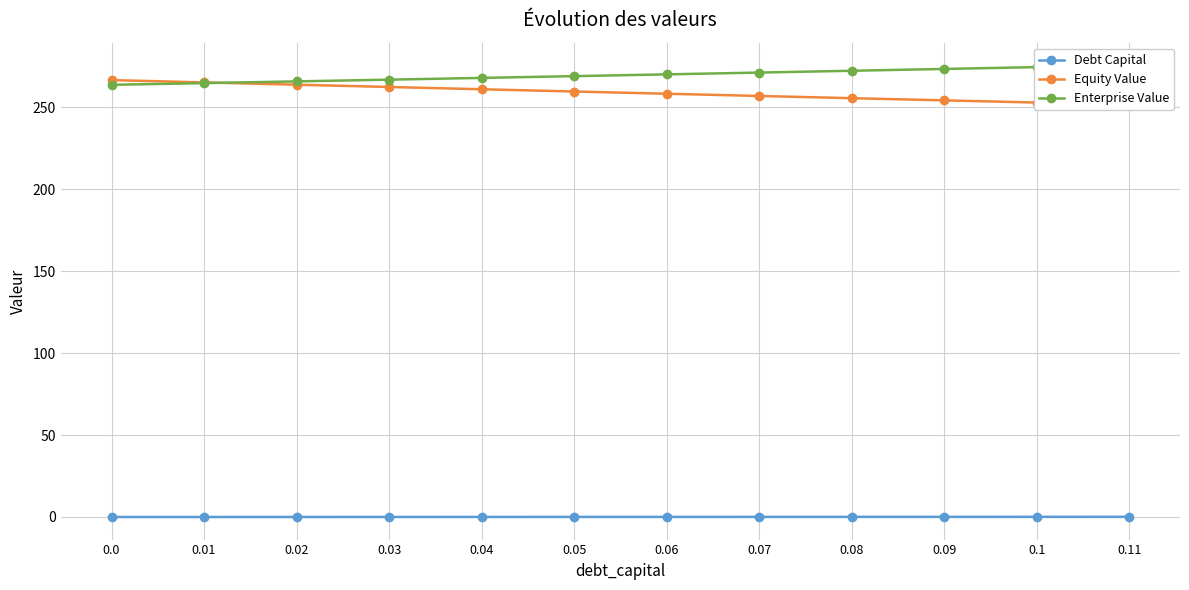

Reading right to left, extract all data points from this chart.

Debt Capital: 0.1	0.1	0.1	0.1	0.1	0.1	0.1	0.0	0.0	0.0	0.0	0.0
Equity Value: 251.5	252.9	254.2	255.5	256.9	258.2	259.6	261.0	262.3	263.7	265.1	266.5
Enterprise Value: 275.6	274.5	273.4	272.2	271.1	270.0	269.0	267.9	266.8	265.8	264.7	263.7